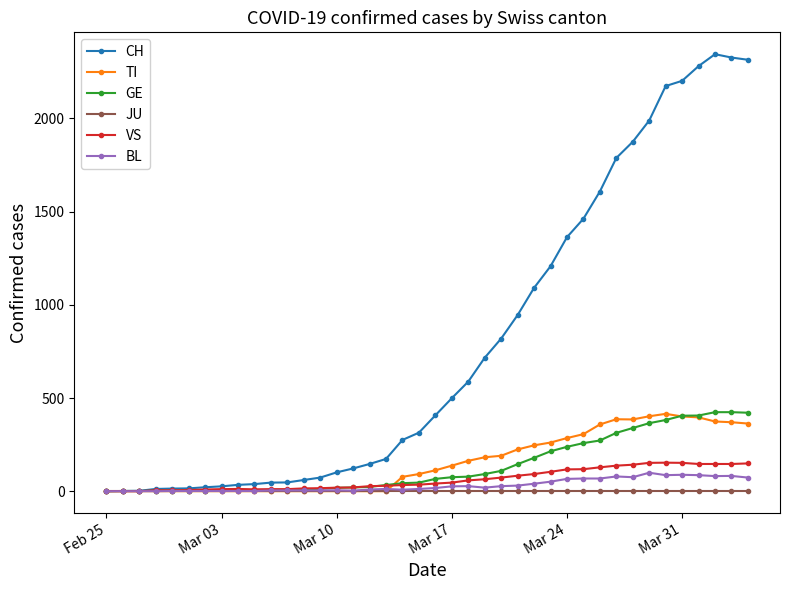

What is the maximum value shown in the chart?

2345